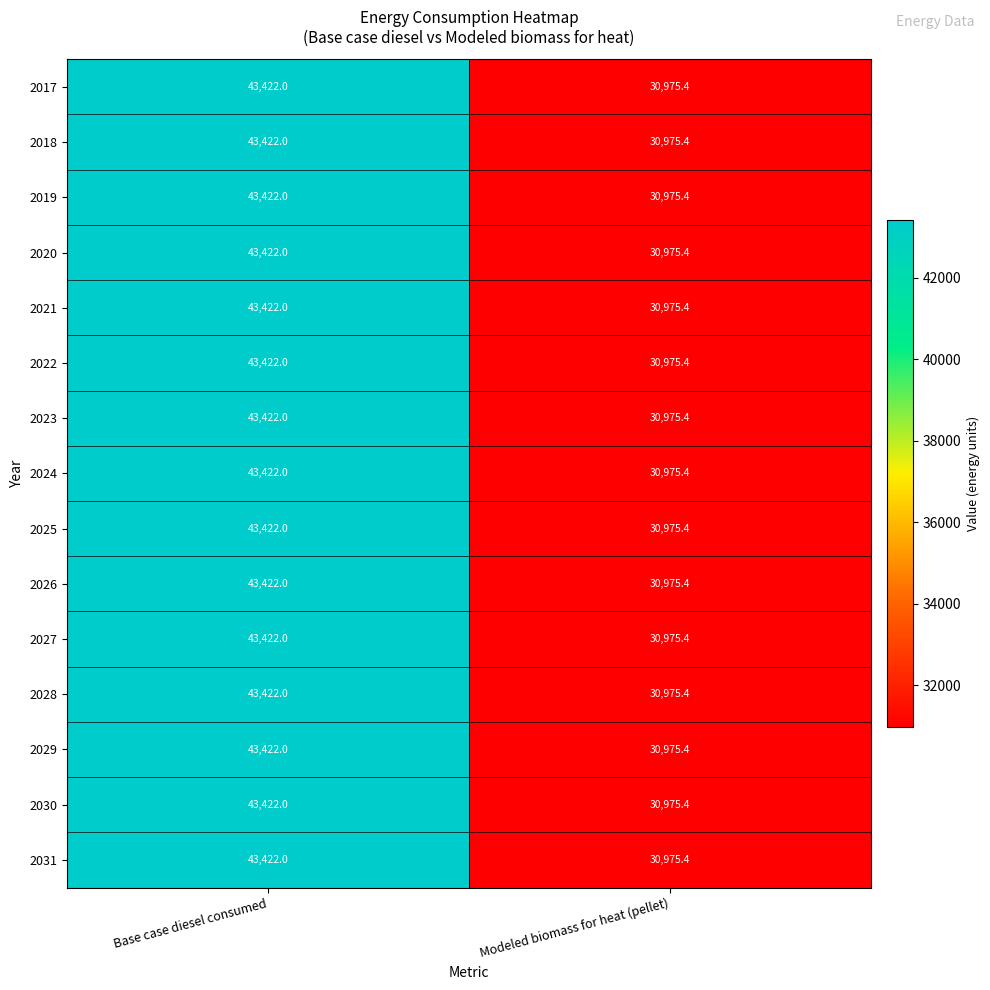

Rank the categories by 2024 value from highest to lowest.

Base case diesel consumed, Modeled biomass for heat (pellet)